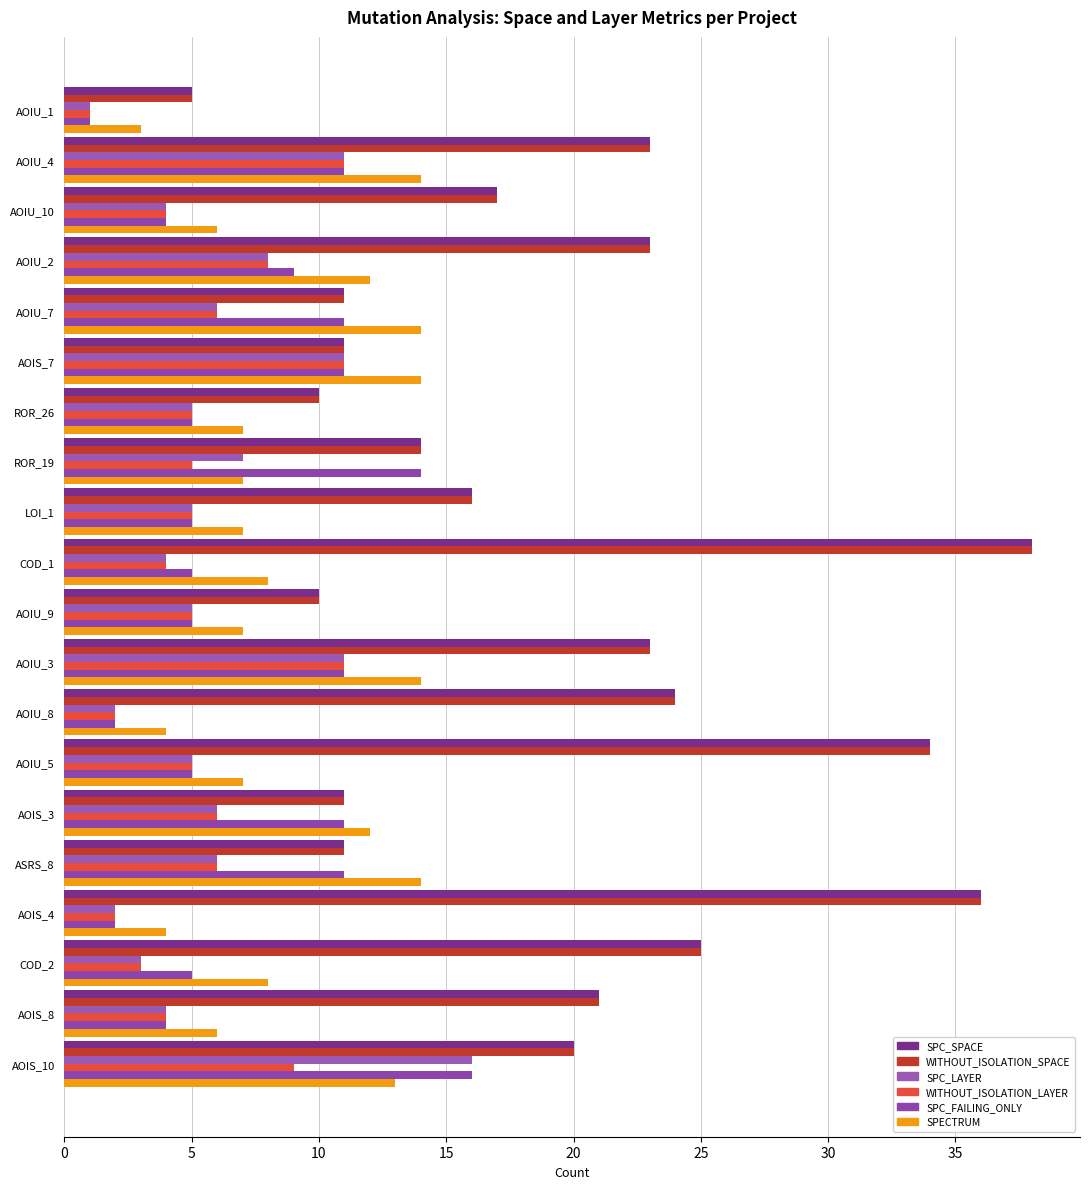

What is the minimum value shown in the chart?

1